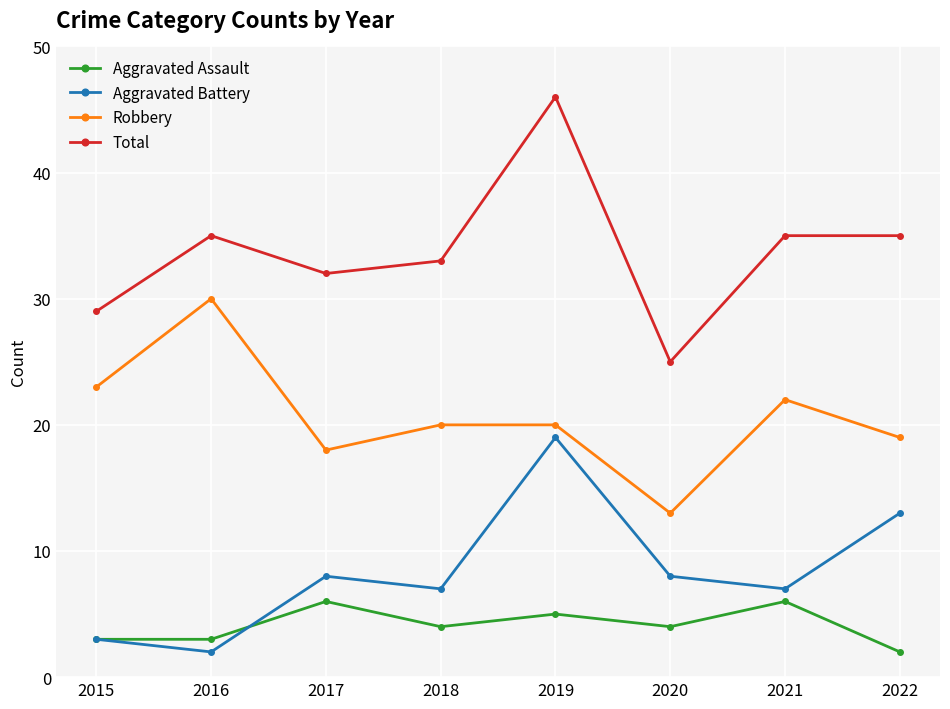

True or false: Total and Robbery cross at least once.

False